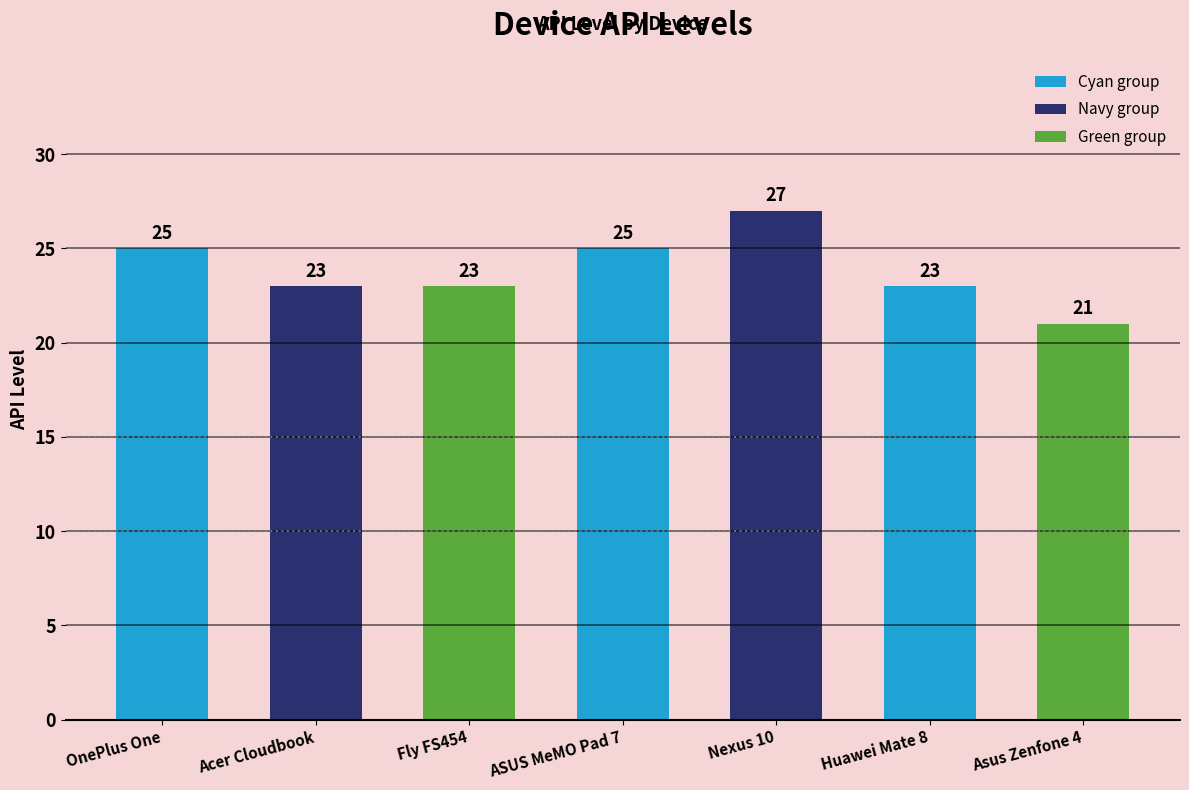

Is it true that the value at Acer Cloudbook is 23?

True